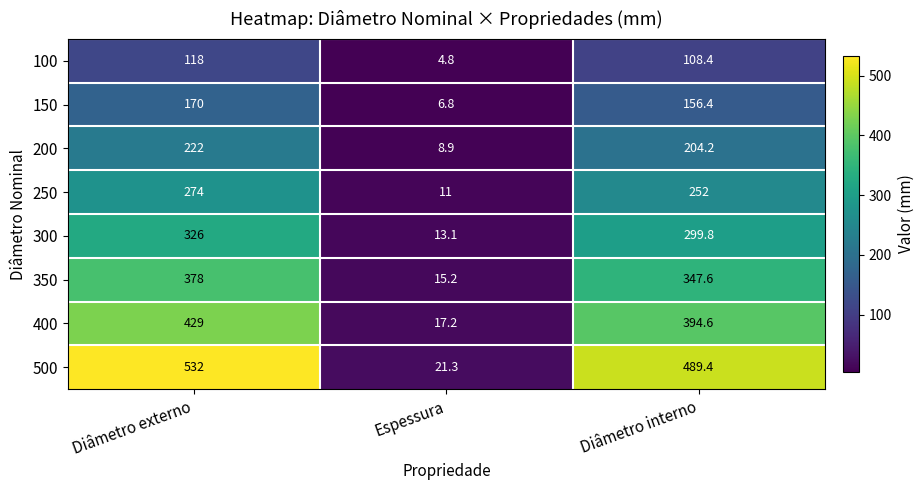

Rank the series by their maximum value, from highest to lowest.

500, 400, 350, 300, 250, 200, 150, 100